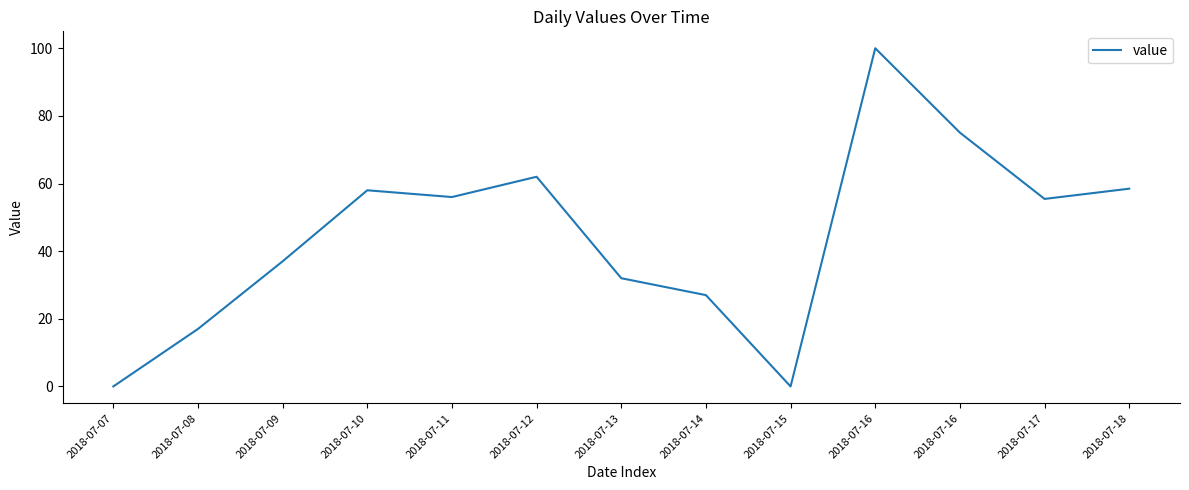

Is this an area chart (filled region under the line)?

No